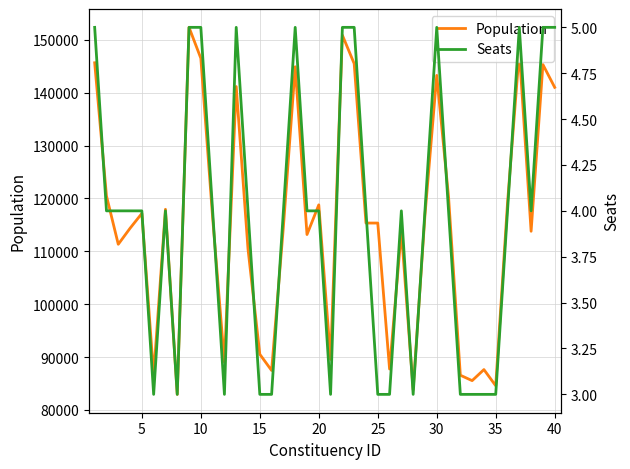

Reading right to left, what are all the values shown in this chart?

Population: 141012	145320	113795	147801	119153	84586	87640	85550	86572	120332	143272	116802	83834	113835	87745	115350	115350	145502	150874	89564	118791	113179	144908	114660	87470	90534	110427	141162	89030	116396	146512	152358	82952	117952	86593	117170	114365	111336	120483	145659
Seats: 5	5	4	5	4	3	3	3	3	4	5	4	3	4	3	3	4	5	5	3	4	4	5	4	3	3	4	5	3	4	5	5	3	4	3	4	4	4	4	5